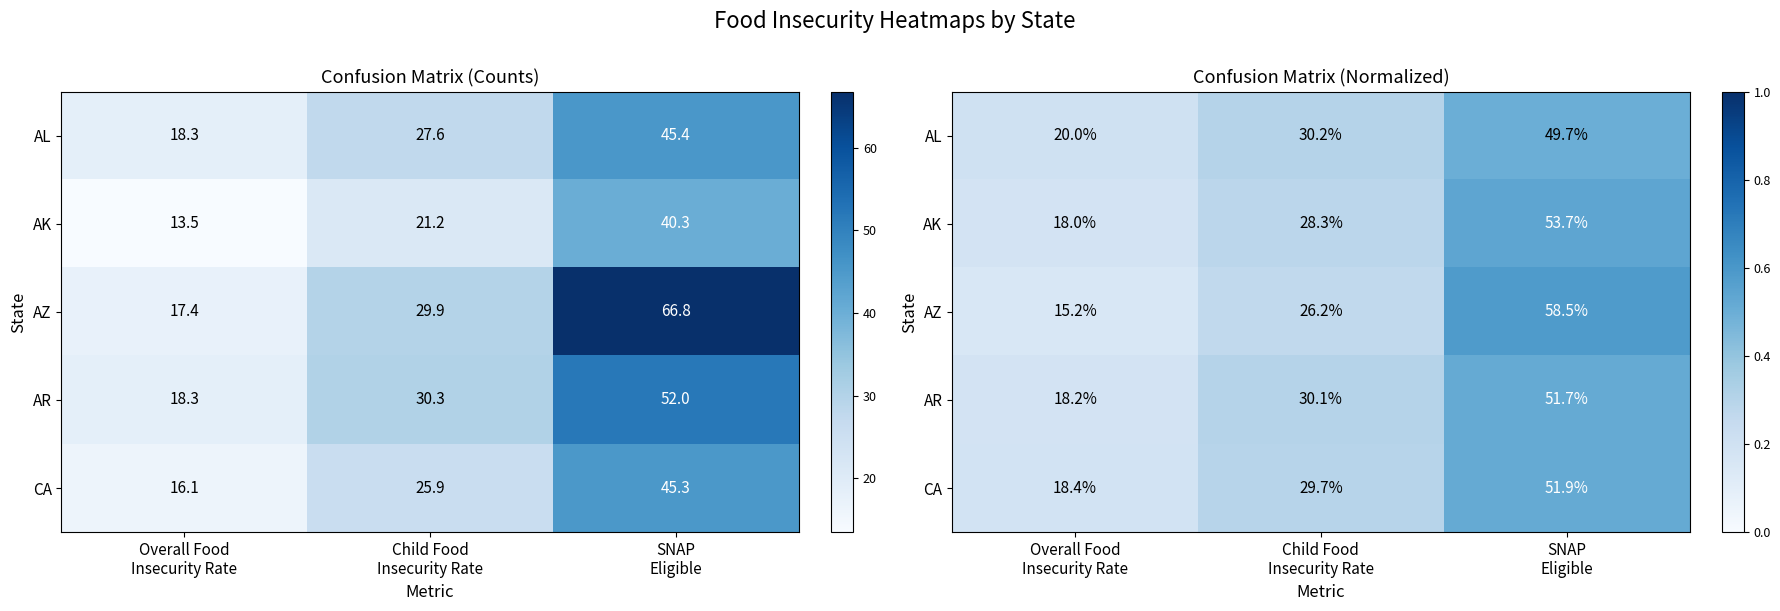

Count the AL values in the range 0 to 1.

3